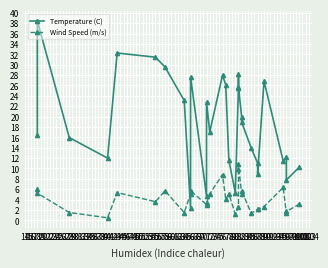

Where do Wind Speed (m/s) and Temperature (C) first cross each other?

64 and 66